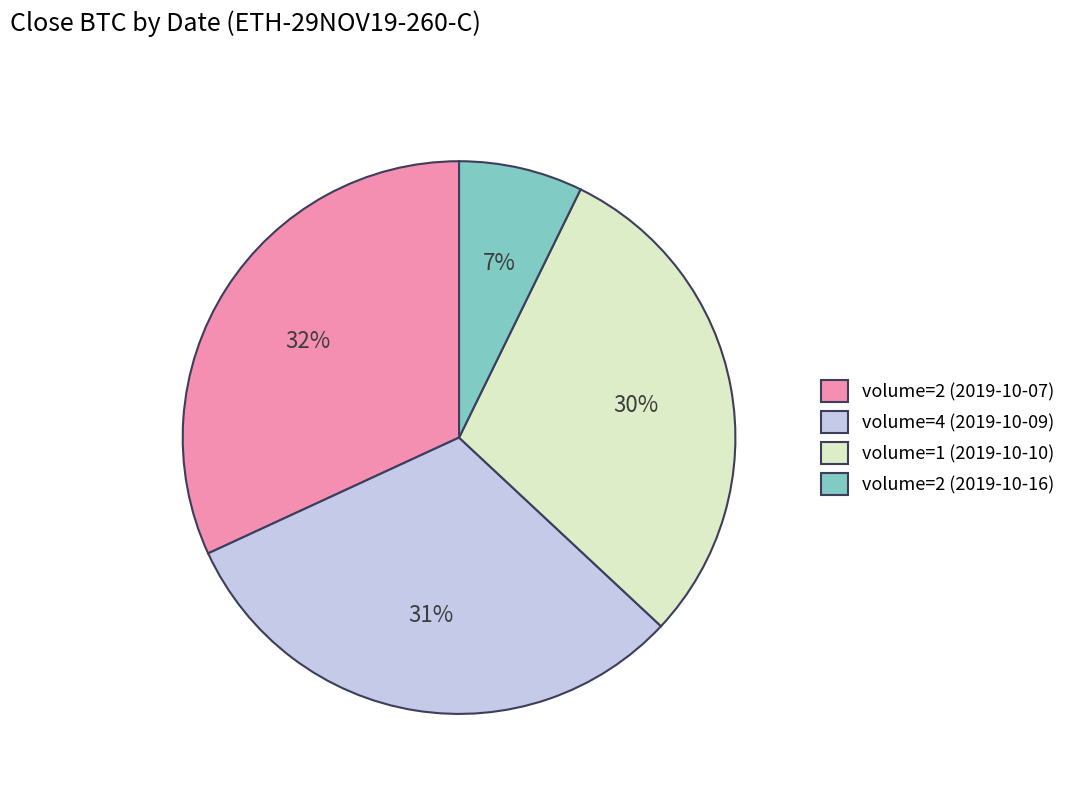

How many segments does this pie chart have?

4